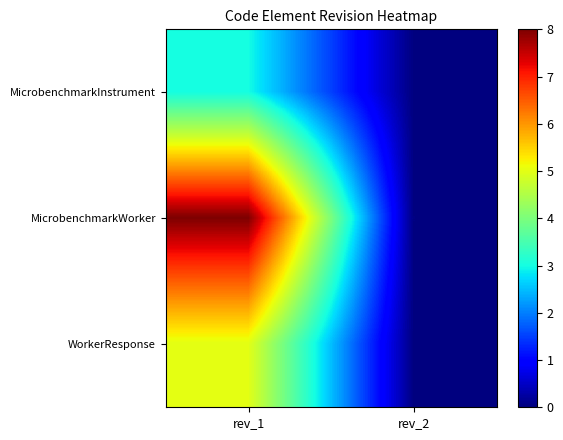

Which series changed the most between rev_1 and rev_2?

MicrobenchmarkWorker